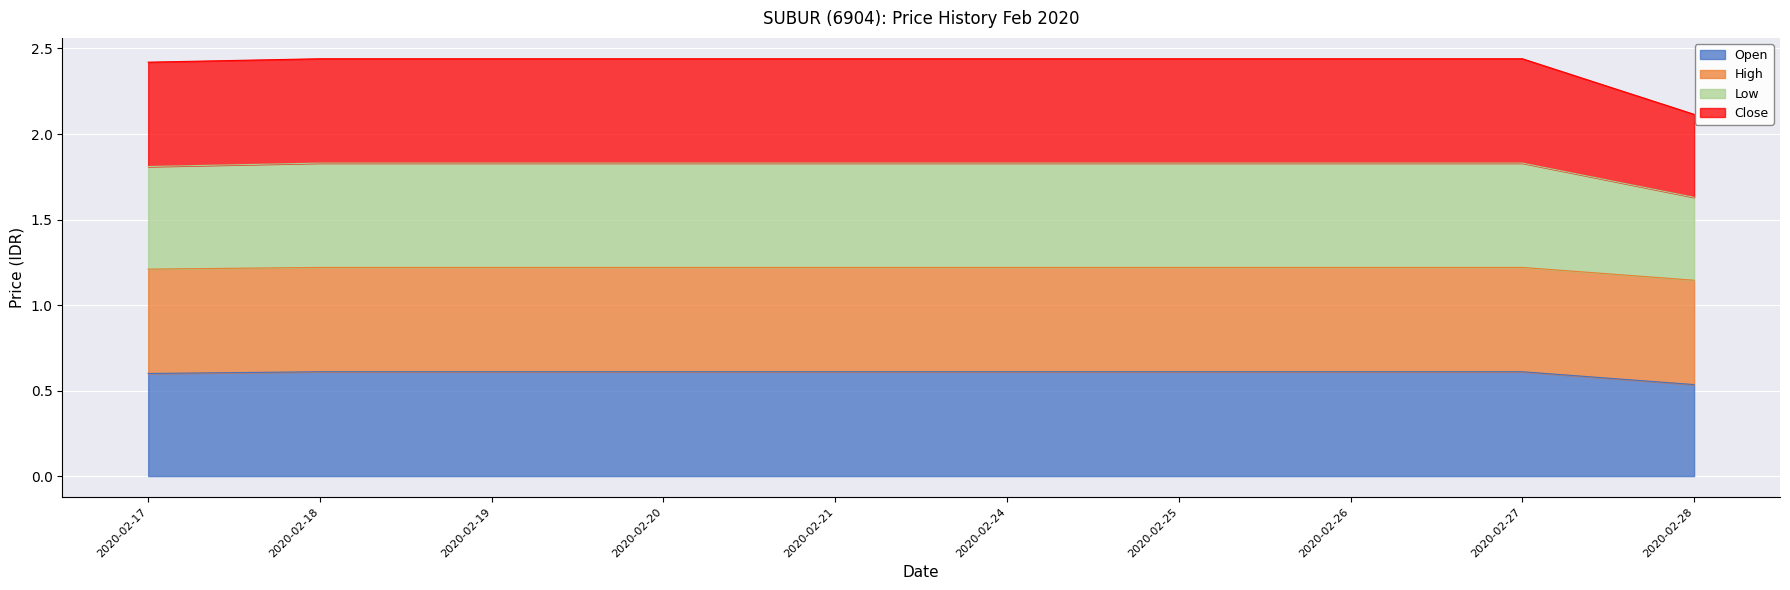

Which category has the highest value across all series?

2020-02-18